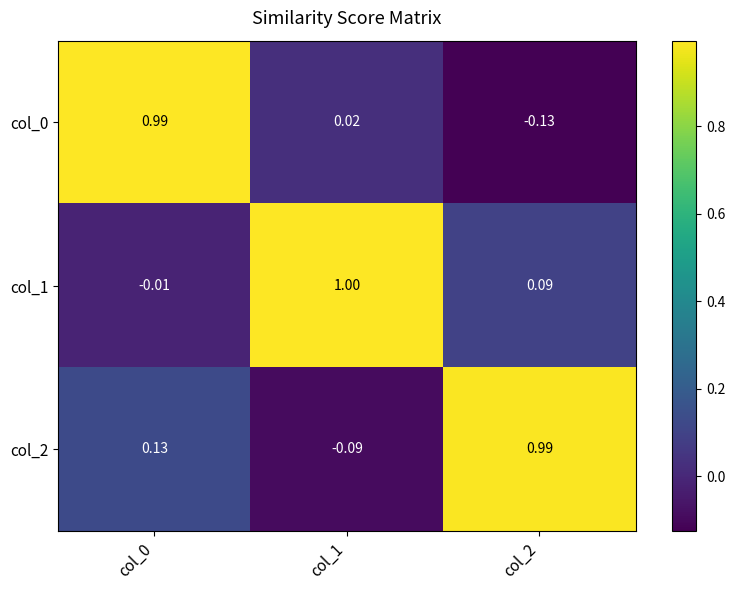

How many categories are shown in the chart?

3